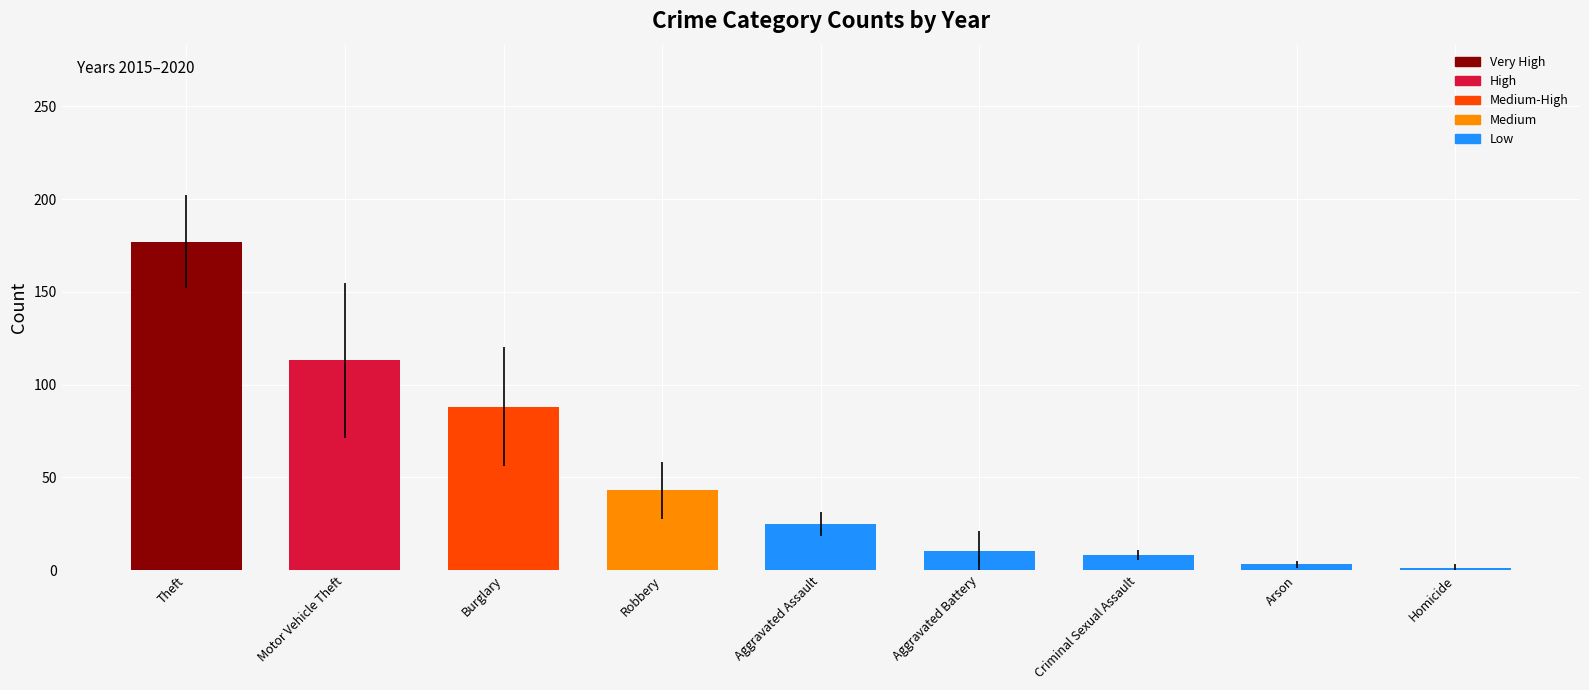

Is it true that the value at Theft is 53?

False